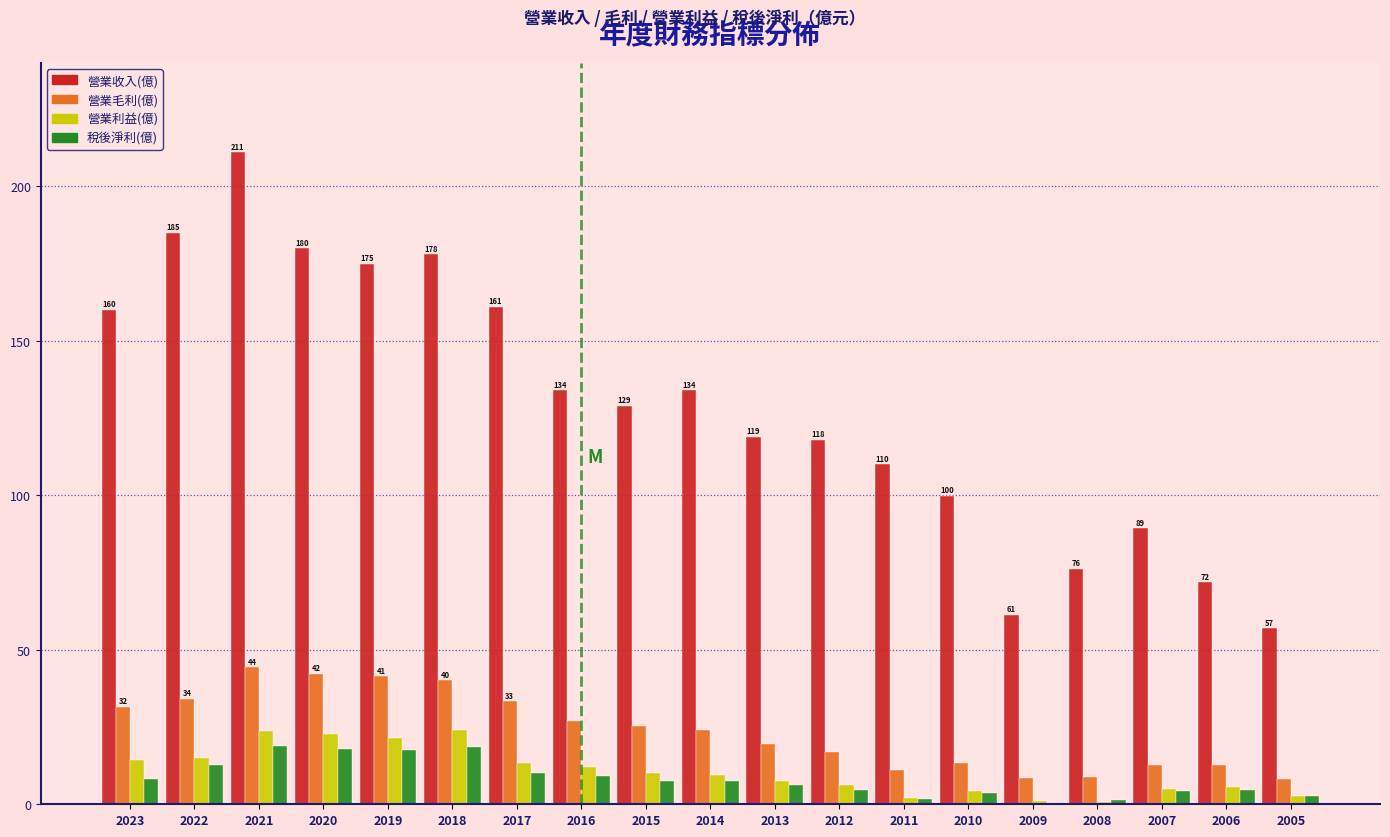

Is the value of 營業收入(億) at 2007 greater than the value of 營業利益(億) at 2010?

Yes